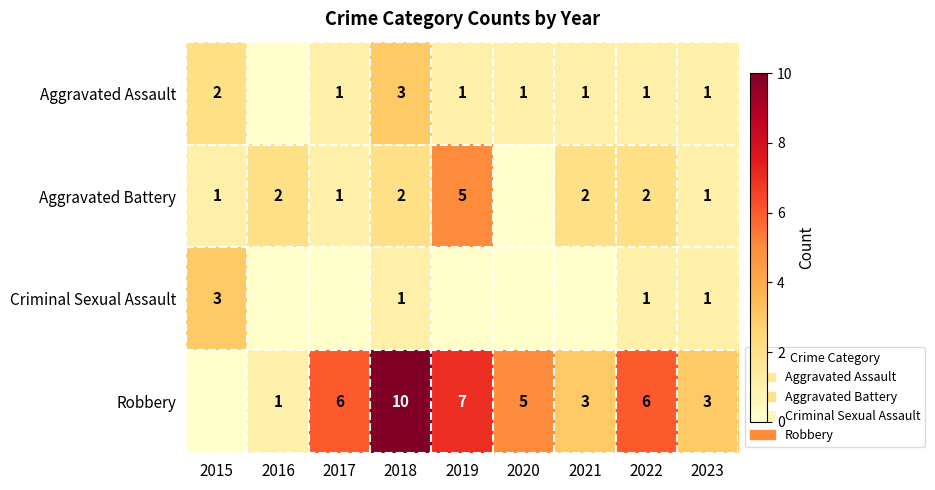

Which series changed the most between 2022 and 2023?

Robbery